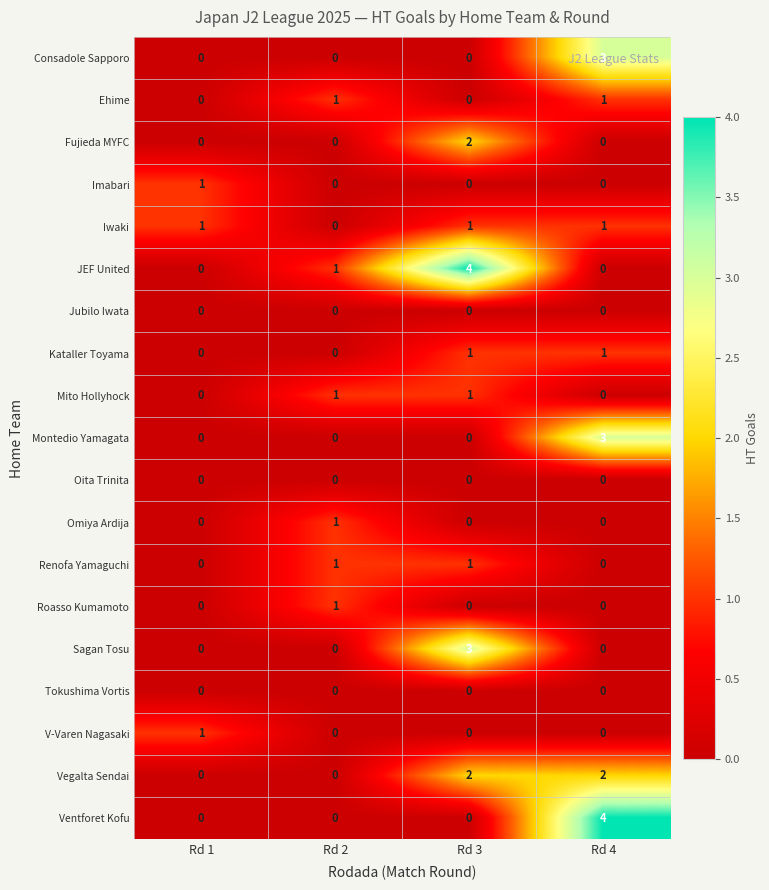

The value of Imabari at Rd 2 is 0. True or false?

True